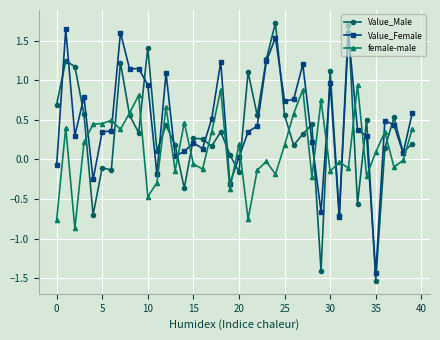

What is the greatest value displayed?

1.7